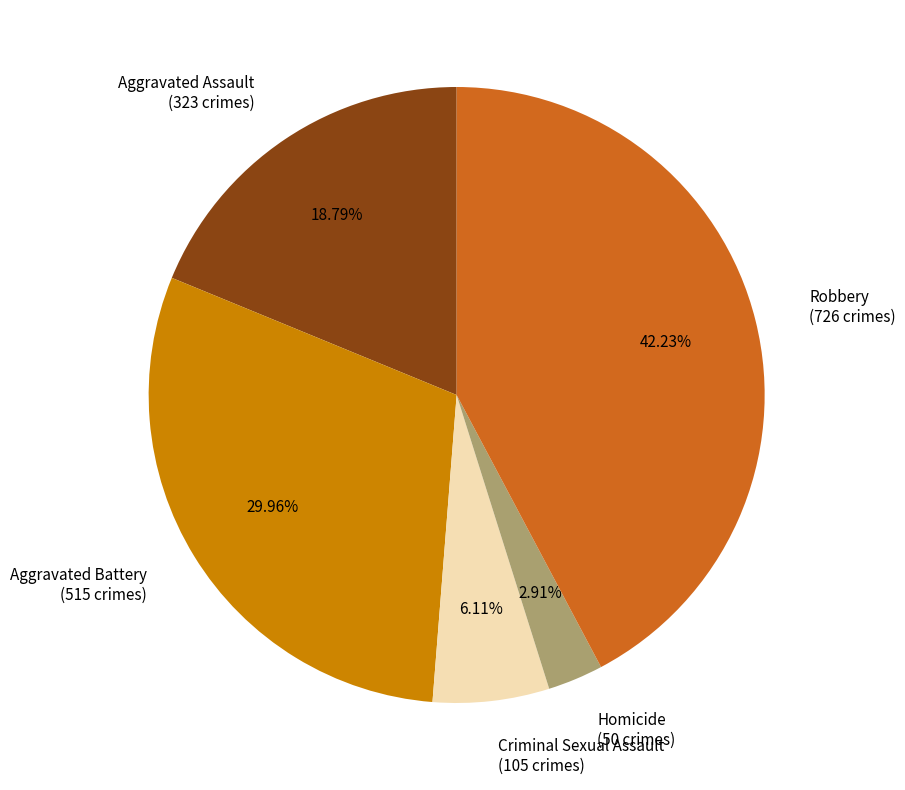

How many slices are in this pie chart?

5